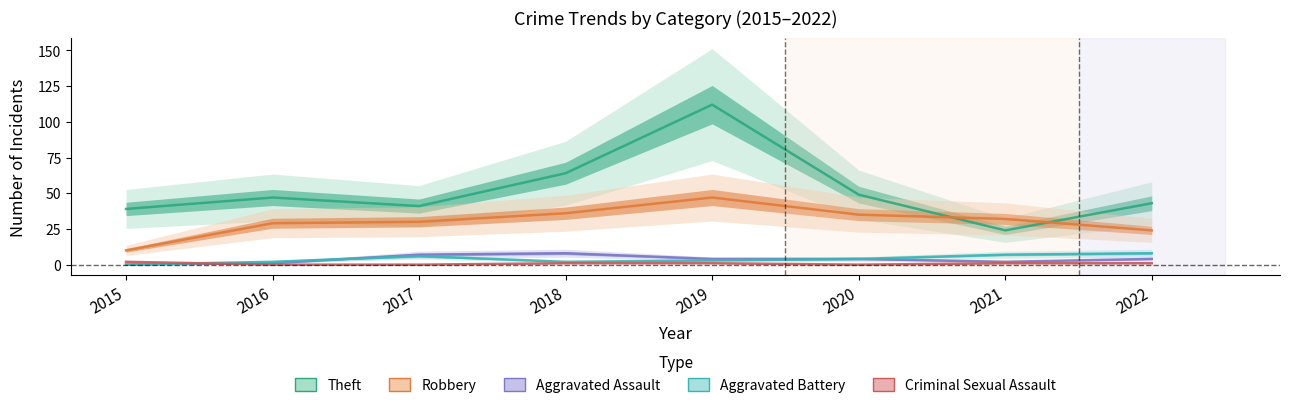

Is the value of Aggravated Battery at 2017 greater than the value of Aggravated Assault at 2019?

Yes